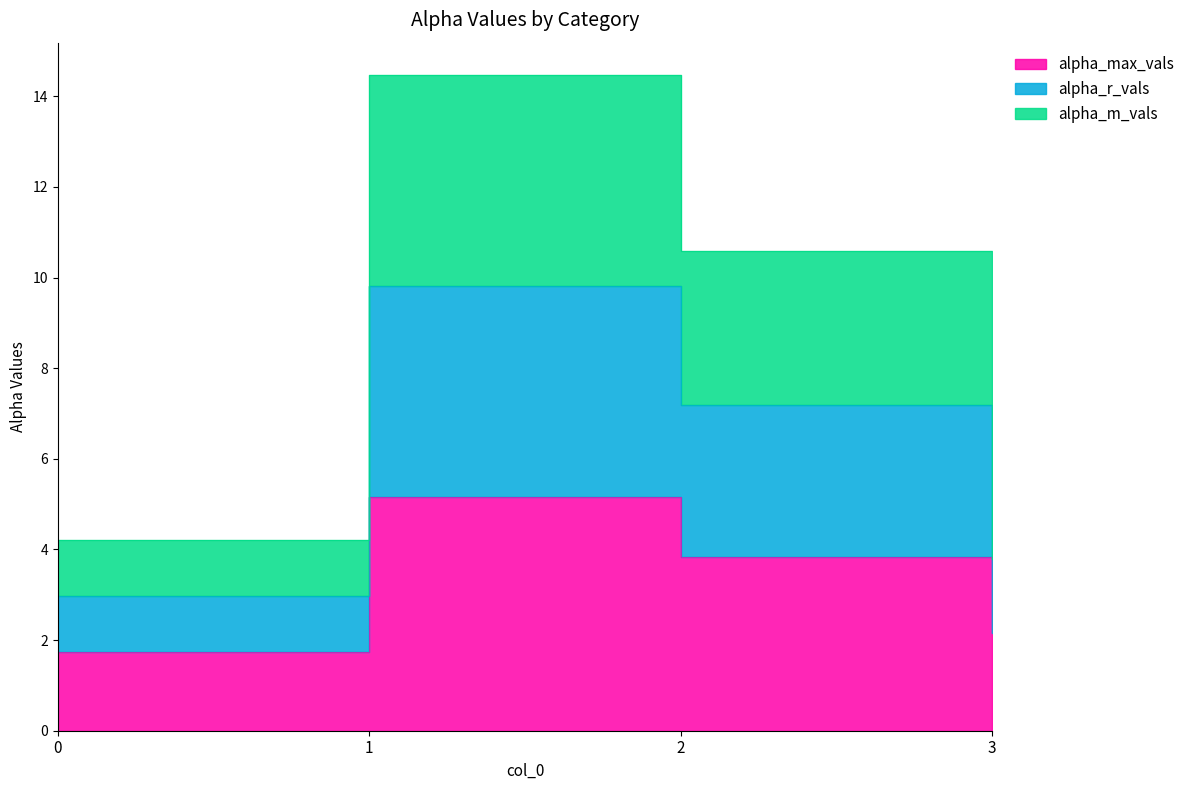

What value does the alpha_max_vals series have at 3?

2.2